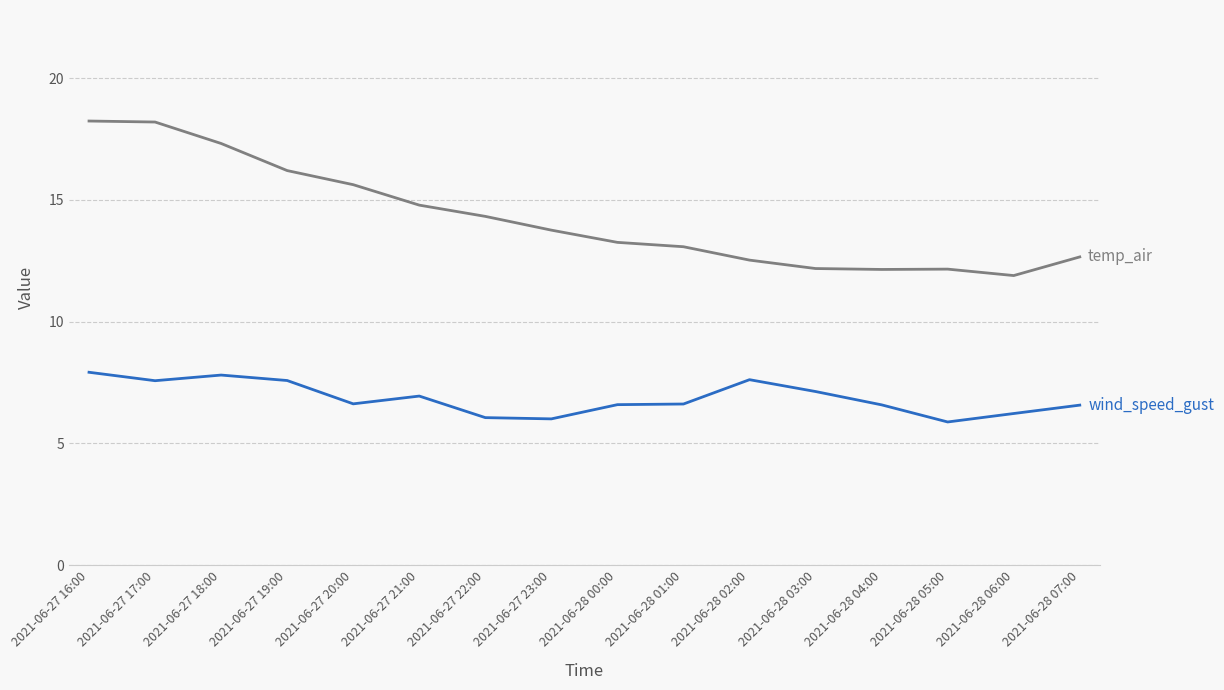

What position from the right is 2021-06-28 00:00?

8